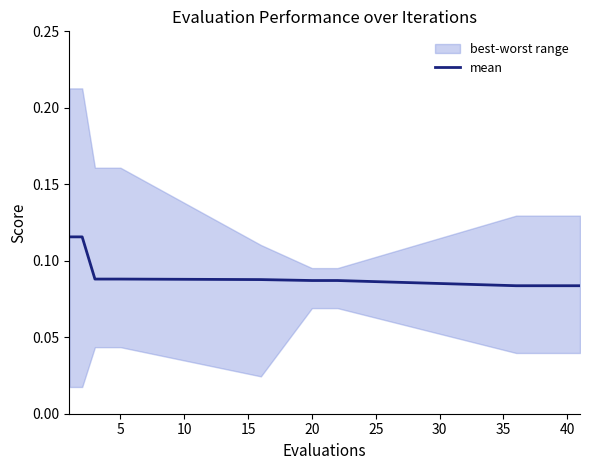

What is the value of the 5th point from the left?

0.1